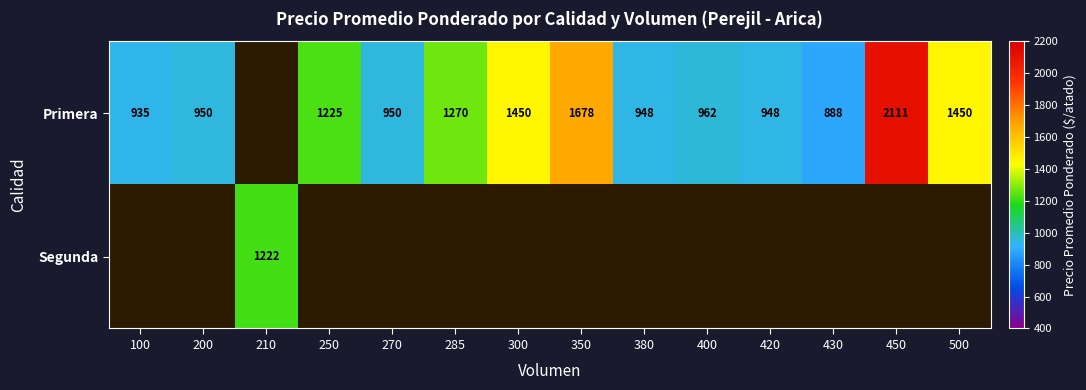

The Primera series shows 491.3 at 100. True or false?

False